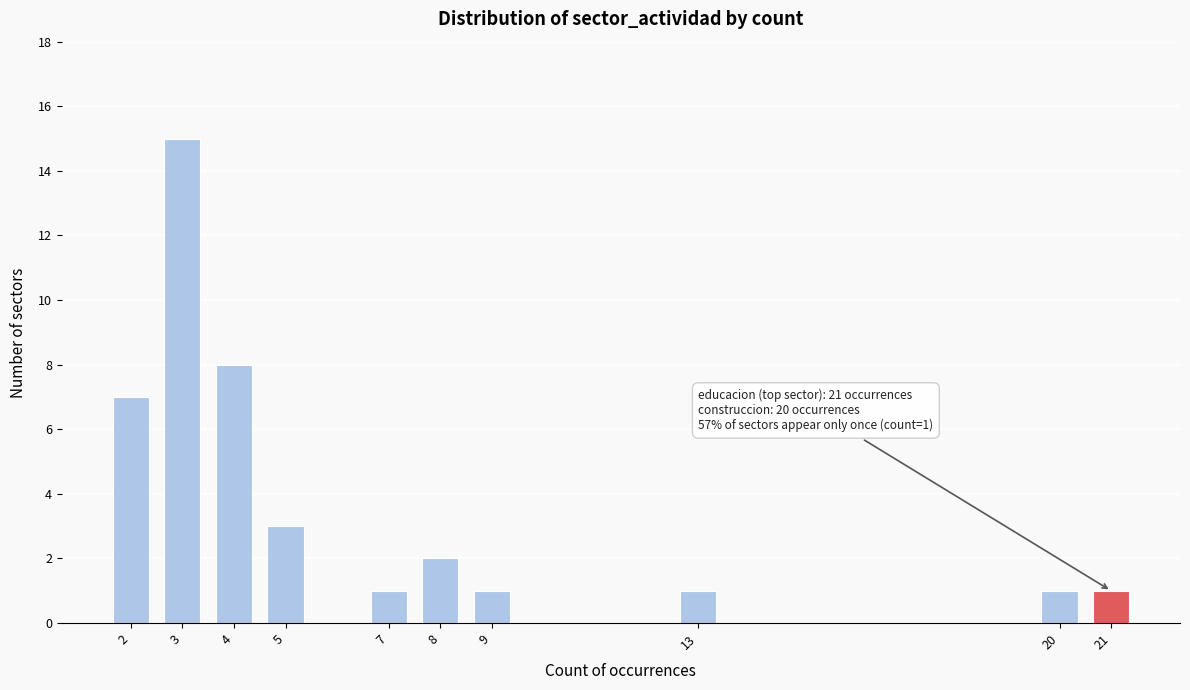

Reading left to right, list all the values displayed in this chart.

7	15	8	3	1	2	1	1	1	1